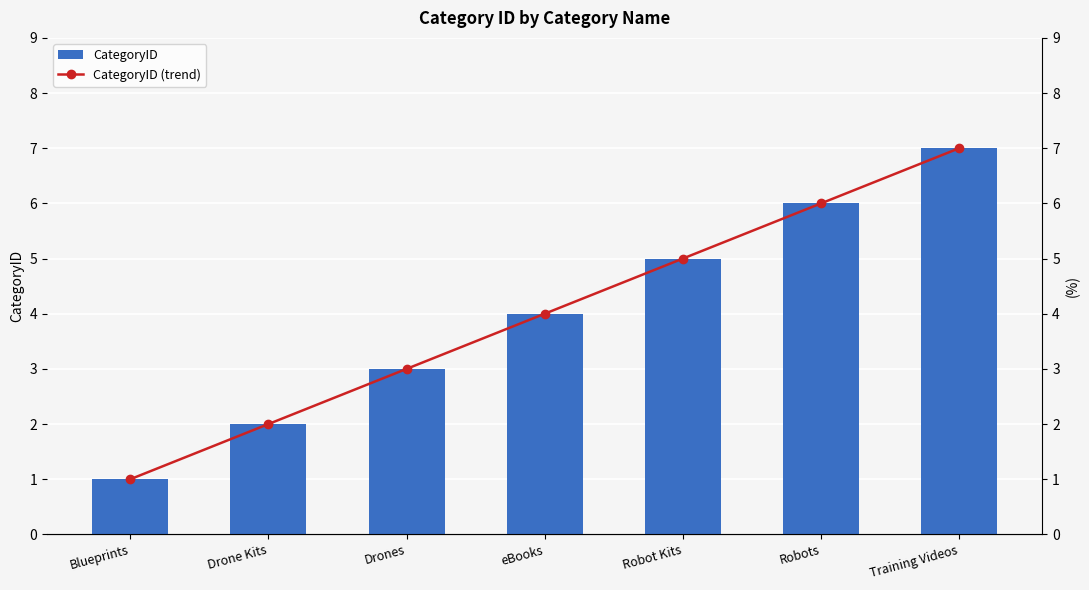

Which category has the lowest value in the CategoryID series?

Blueprints